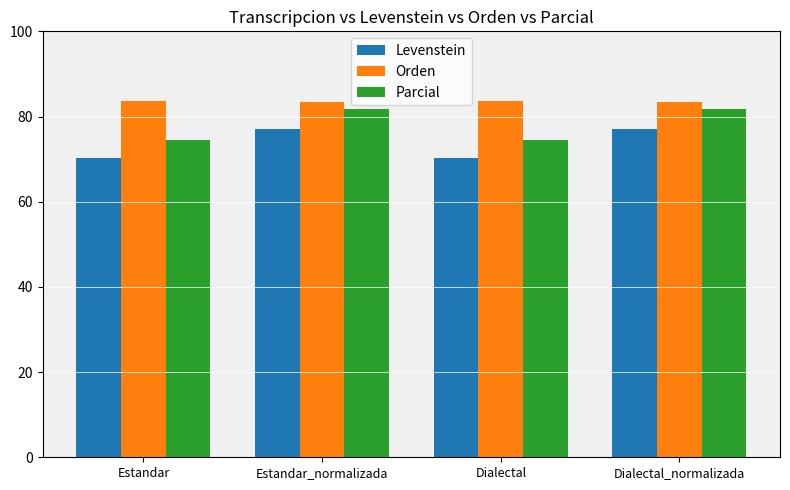

What is the difference between the highest and lowest values at Dialectal_normalizada?

6.3